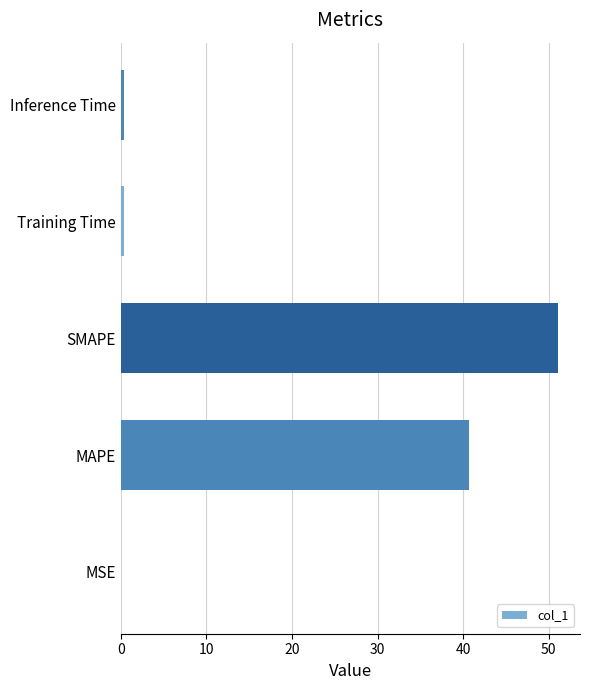

True or false: the data shows 77.8 at SMAPE.

False